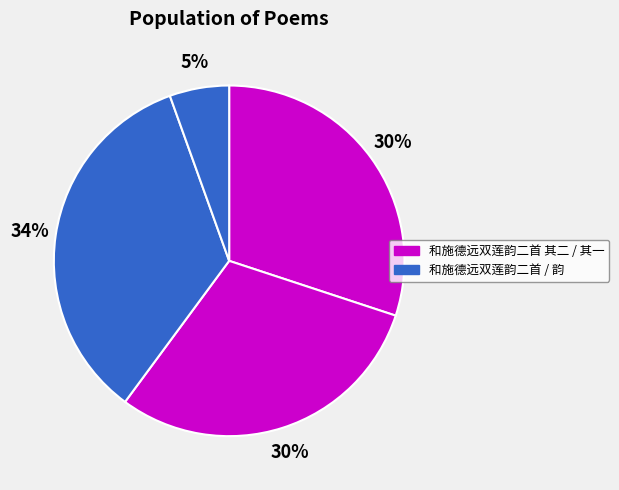

What is the largest slice in the pie chart?

和施德远双莲韵二首